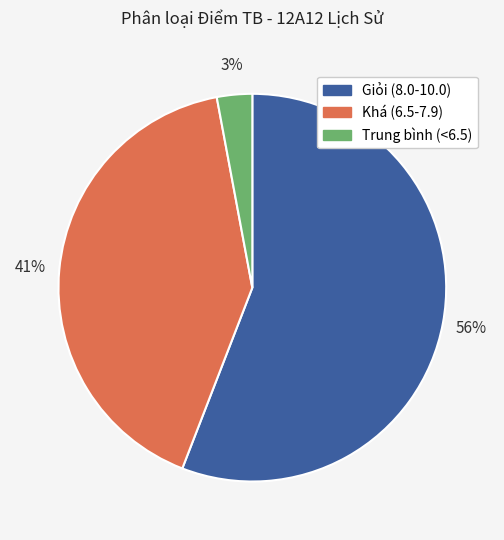

How many slices are in this pie chart?

3